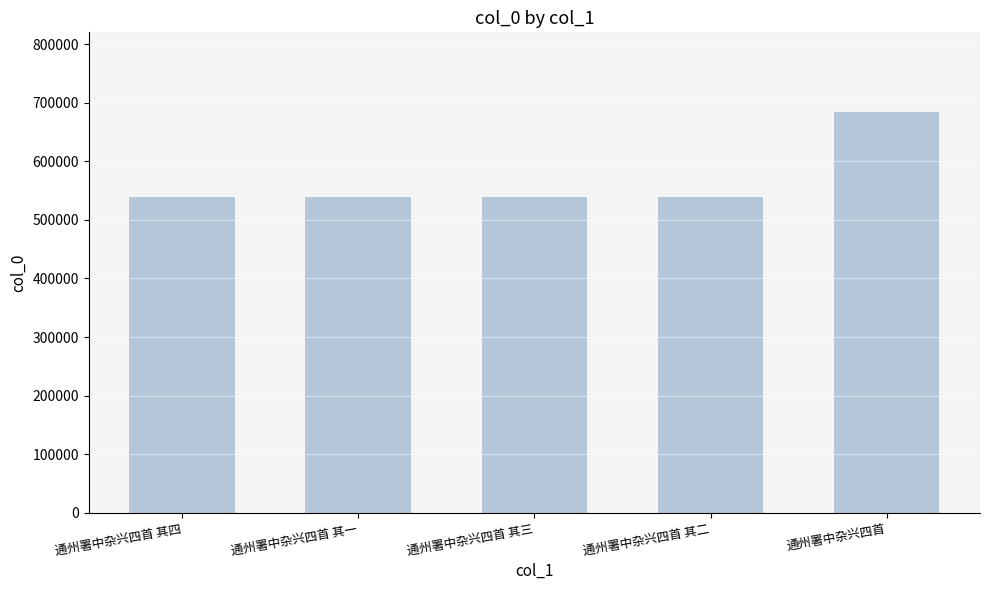

True or false: the data shows 341467 at 通州署中杂兴四首 其三.

False